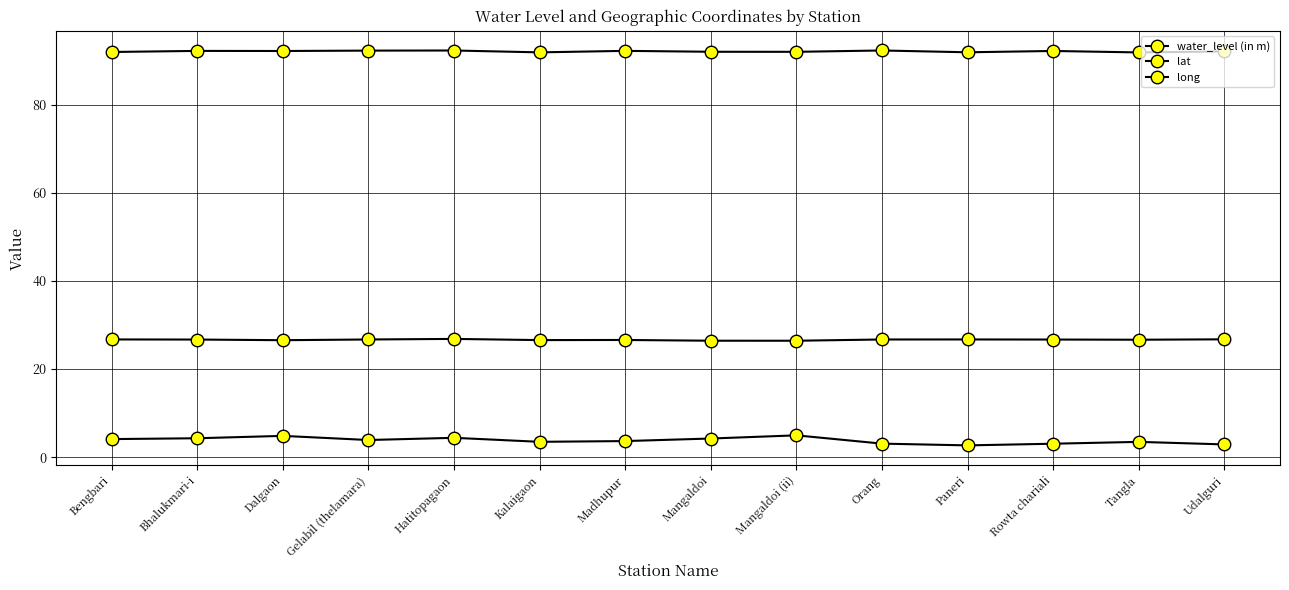

Reading right to left, list all the values displayed in this chart.

water_level (in m): Udalguri=2.9	Tangla=3.5	Rowta chariali=3.0	Paneri=2.7	Orang=3.1	Mangaldoi (ii)=5.0	Mangaldoi=4.2	Madhupur=3.6	Kalaigaon=3.5	Hatitopagaon=4.4	Gelabil (thelamara)=3.9	Dalgaon=4.8	Bhalukmari-i=4.3	Bengbari=4.1
lat: Udalguri=26.8	Tangla=26.7	Rowta chariali=26.7	Paneri=26.7	Orang=26.7	Mangaldoi (ii)=26.4	Mangaldoi=26.4	Madhupur=26.6	Kalaigaon=26.6	Hatitopagaon=26.8	Gelabil (thelamara)=26.7	Dalgaon=26.6	Bhalukmari-i=26.7	Bengbari=26.7
long: Udalguri=92.1	Tangla=91.9	Rowta chariali=92.2	Paneri=91.9	Orang=92.3	Mangaldoi (ii)=92.0	Mangaldoi=92.0	Madhupur=92.2	Kalaigaon=91.9	Hatitopagaon=92.3	Gelabil (thelamara)=92.3	Dalgaon=92.2	Bhalukmari-i=92.2	Bengbari=92.0